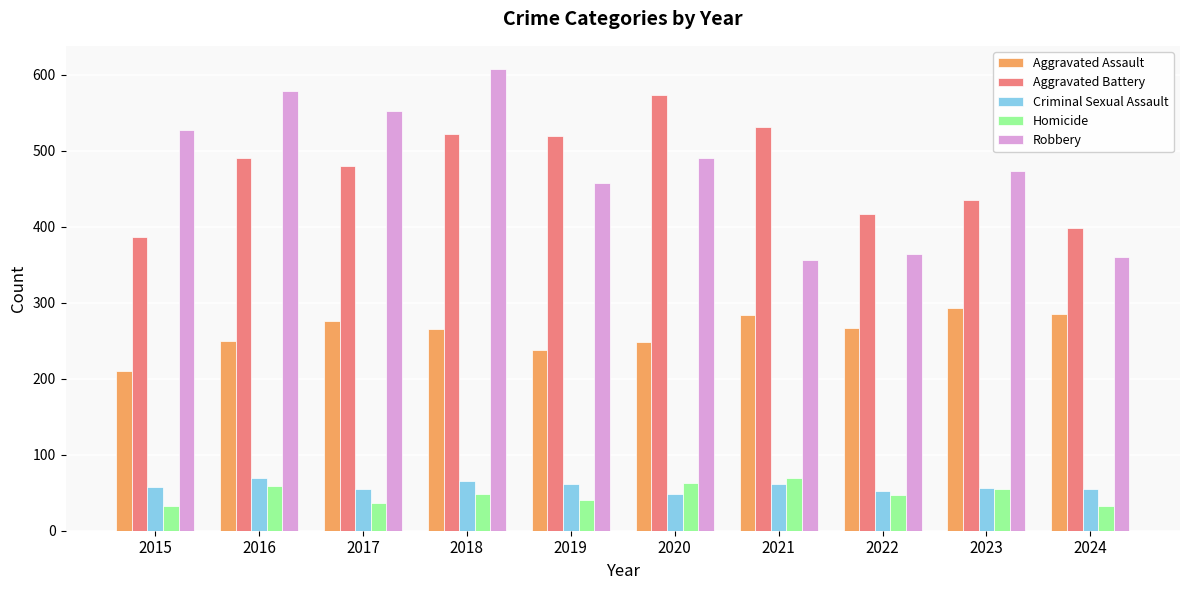

How many bars are there in total?

50